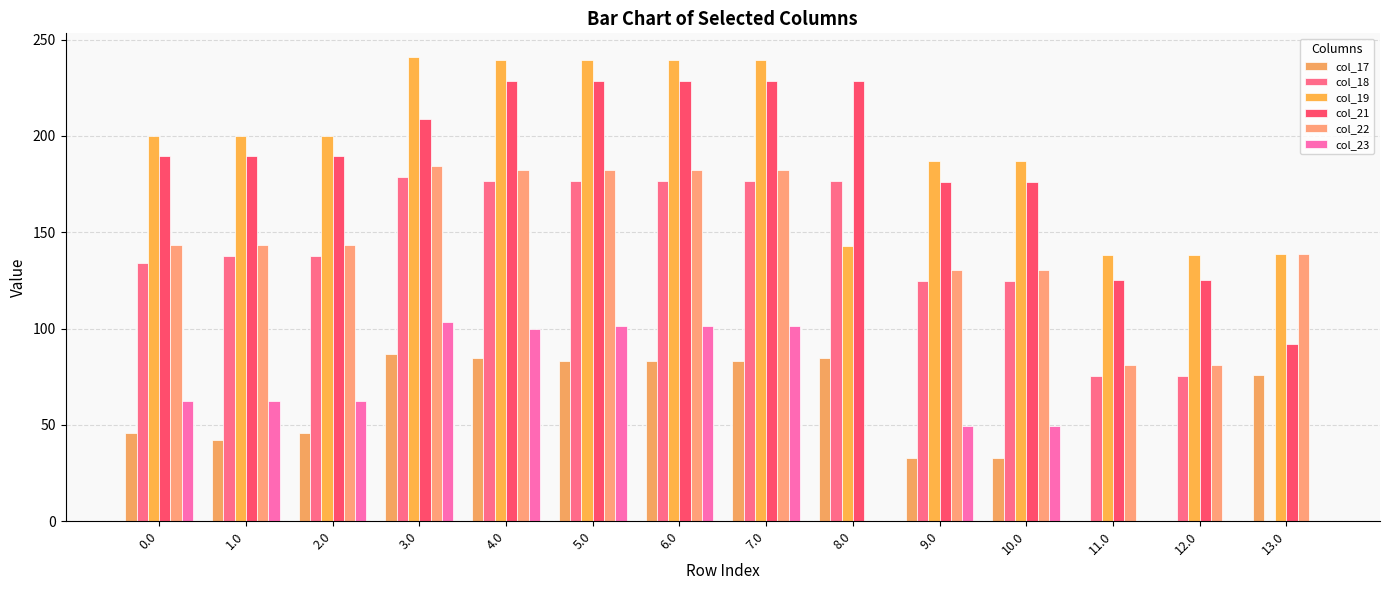

How many categories are shown in the chart?

14